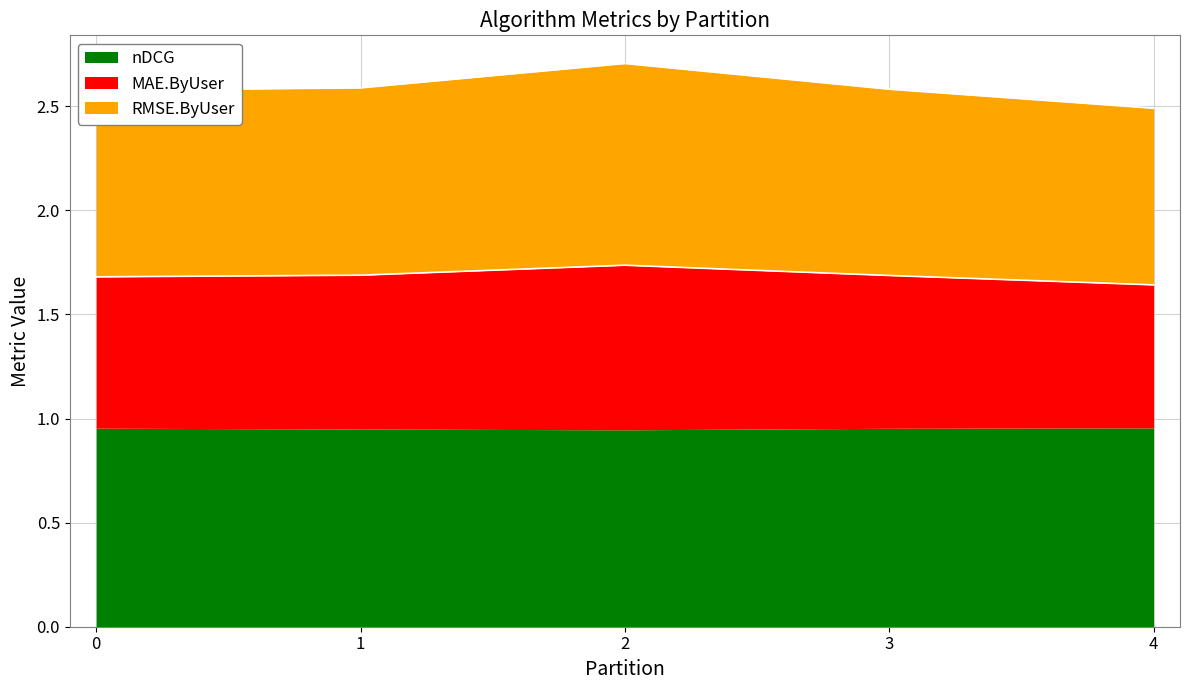

The nDCG series shows 0.3 at 3. True or false?

False